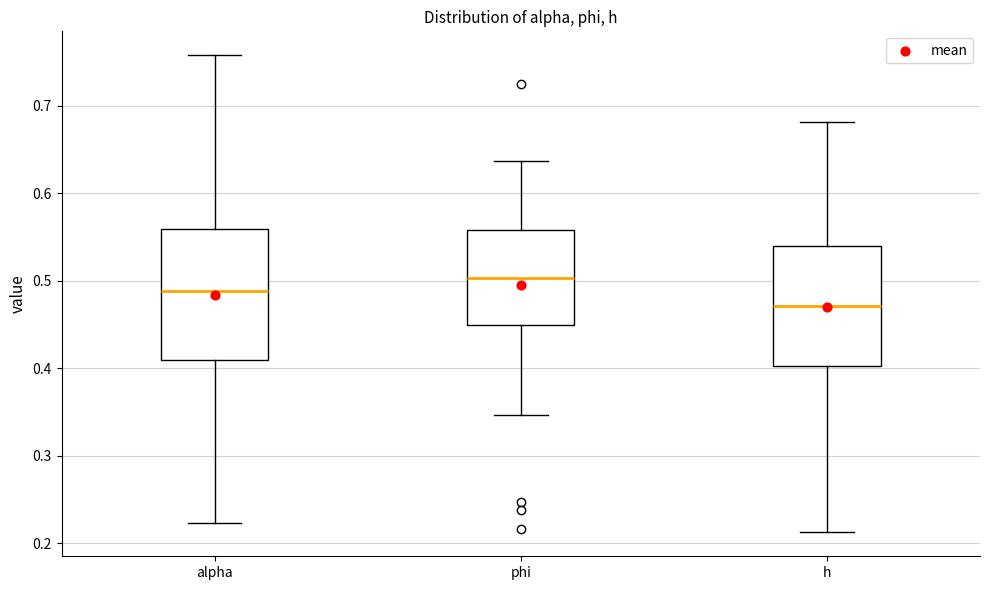

Which box is the tallest, from its lower edge to its upper edge?

alpha